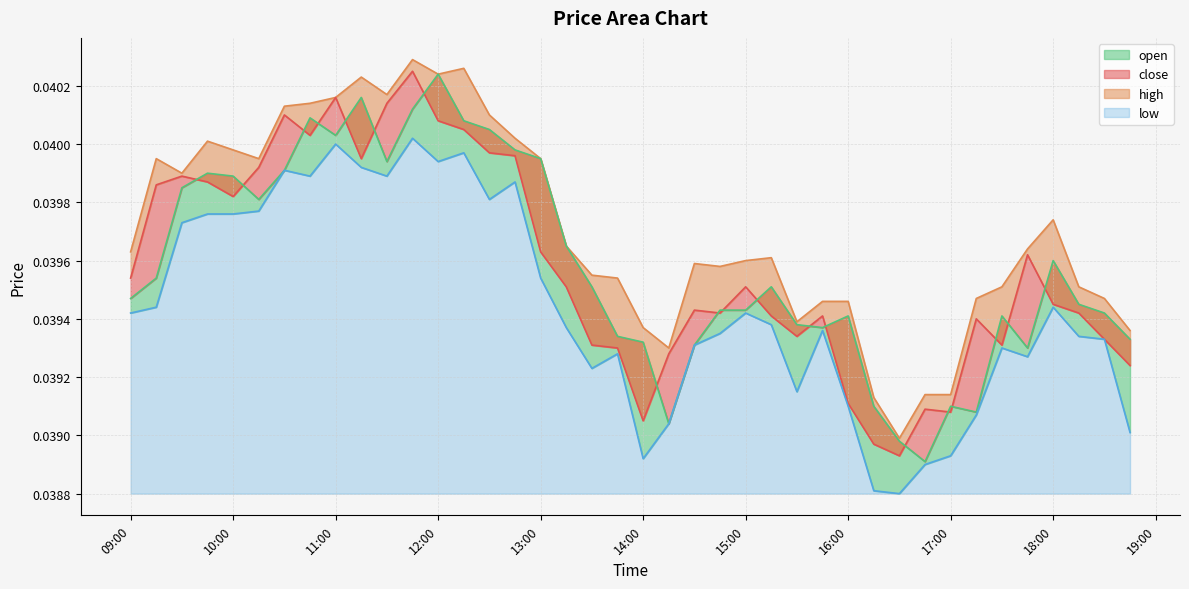

Rank the series at 2025-10-18 12:45:00 from lowest to highest value.

low, close, open, high